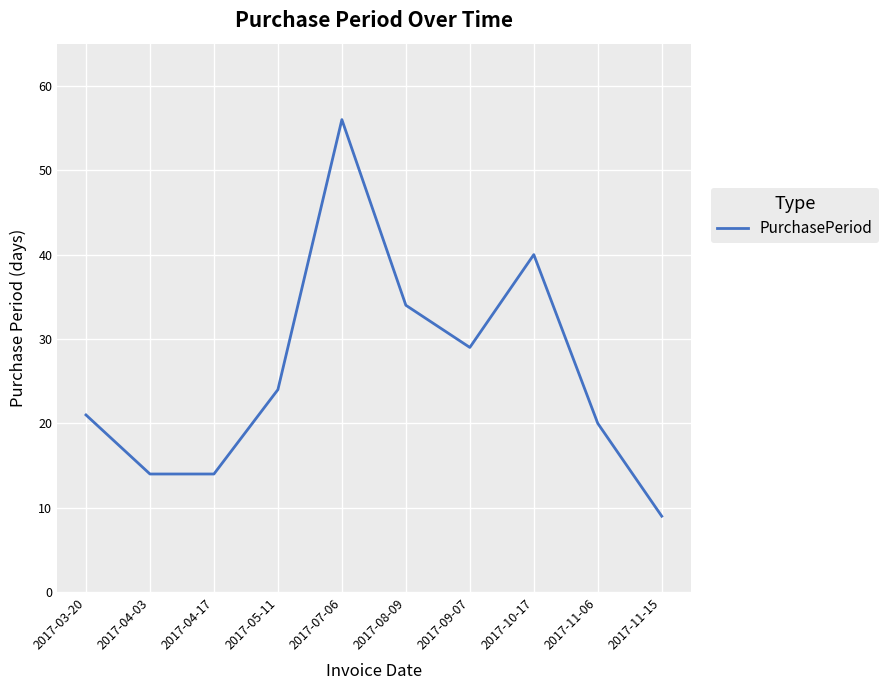

What is the change in value from 2017-03-20 to 2017-04-17?

-7